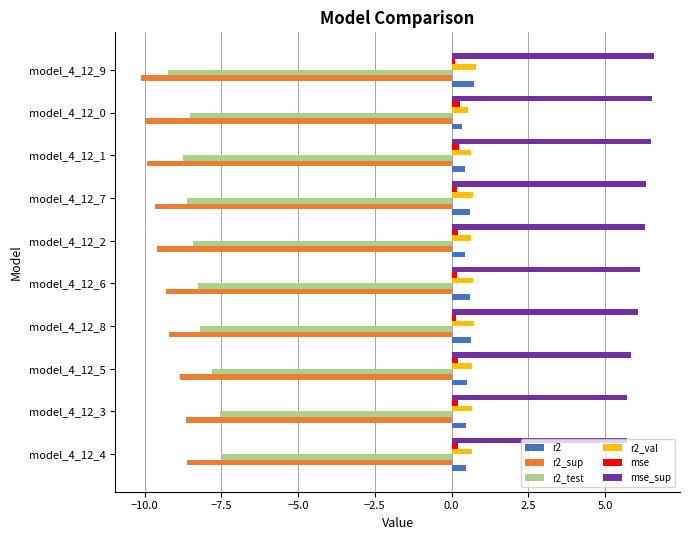

Which series has the largest range (max minus min)?

r2_test